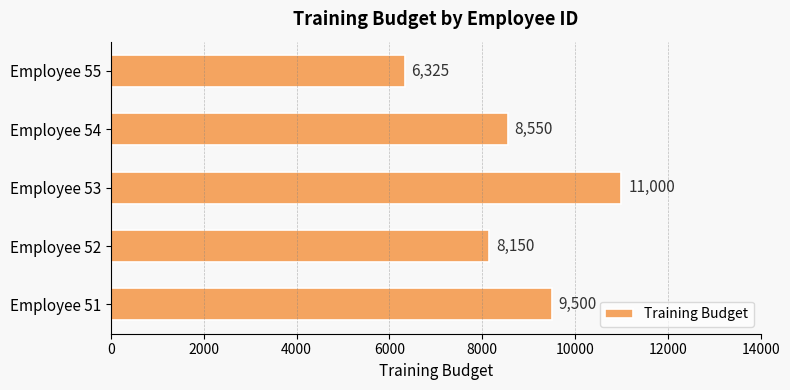

The value at Employee 52 is 8150. True or false?

True